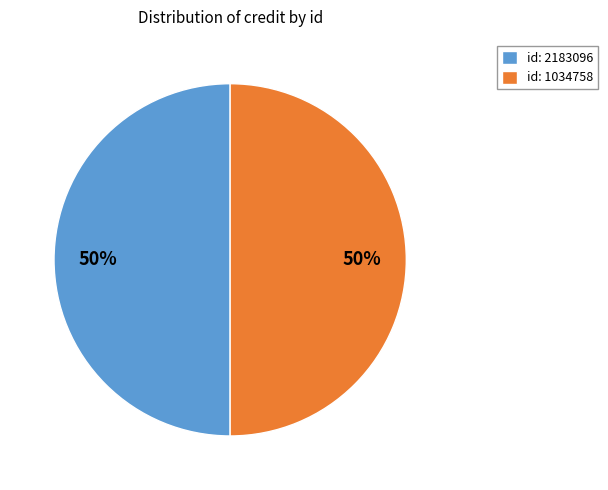

Do id: 1034758 and id: 2183096 together represent more than half of the pie?

Yes